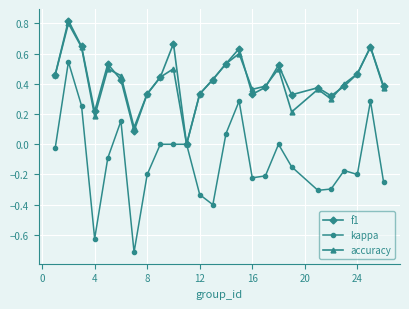

How many lines are shown in the chart?

3